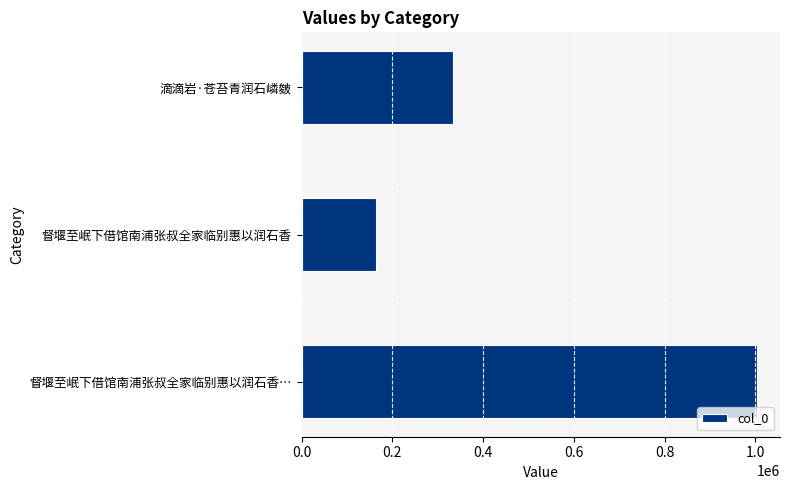

List the labels in order of value, smallest first.

督堰至岷下借馆南浦张叔全家临别惠以润石香, 滴滴岩·苍苔青润石嶙皴, 督堰至岷下借馆南浦张叔全家临别惠以润石香…